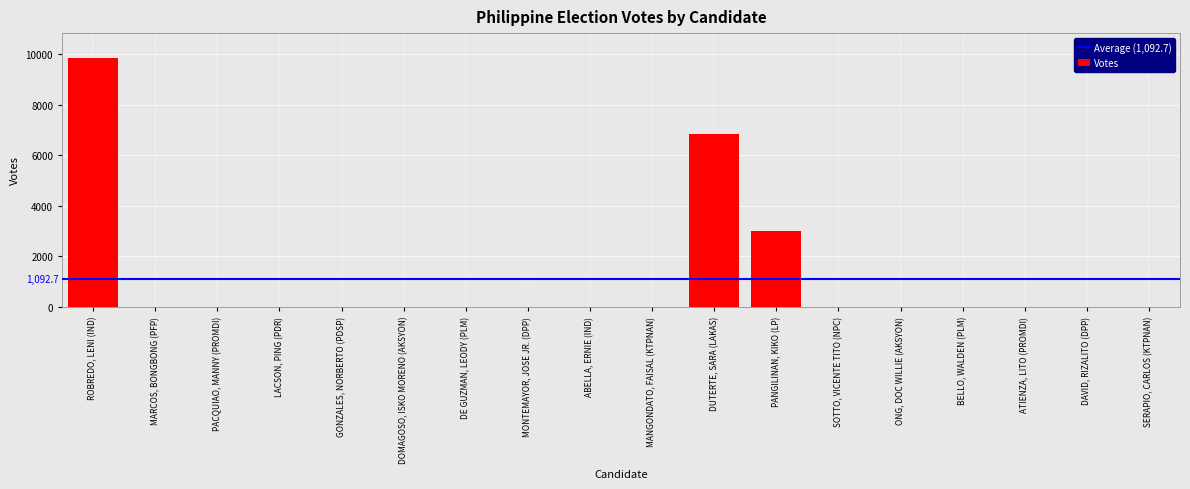

What value does the data have at PANGILINAN, KIKO (LP)?

2984